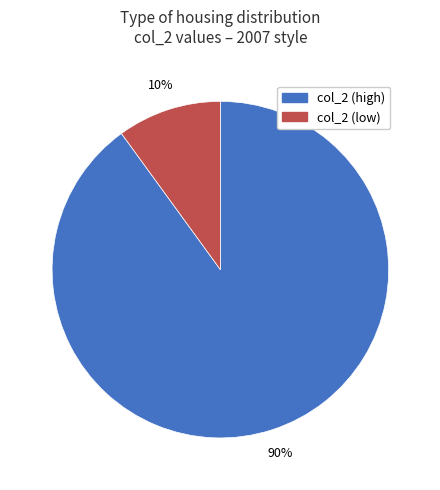

To the nearest percent, what is the difference between the largest and smallest slice percentages?

80%